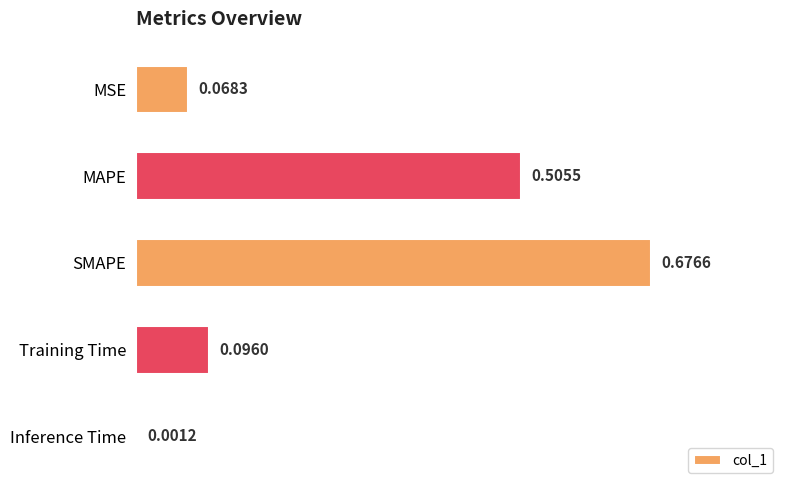

Which category has the highest value across all series?

SMAPE